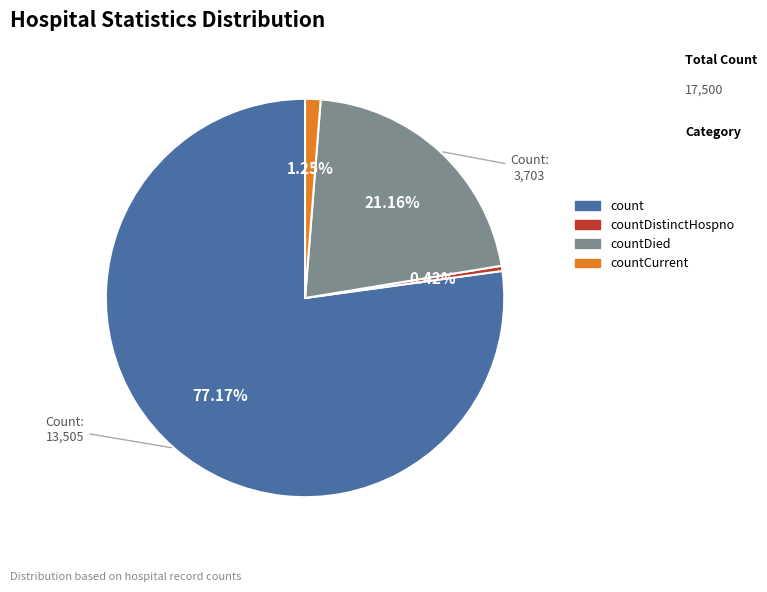

Is there any slice that represents more than half of the pie?

Yes